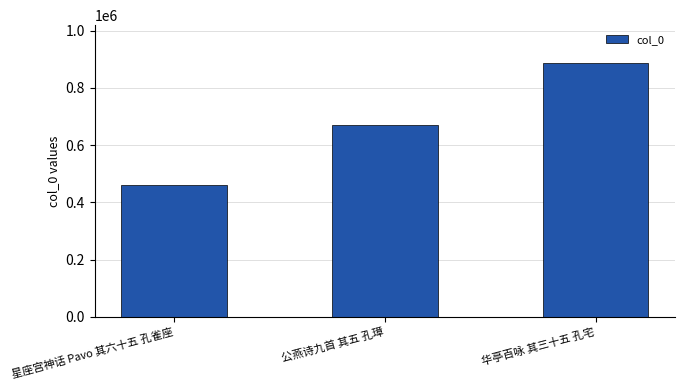

Reading left to right, transcribe all the data shown in this chart.

星座宫神话 Pavo 其六十五 孔雀座=461315	公燕诗九首 其五 孔璋=670038	华亭百咏 其三十五 孔宅=885764